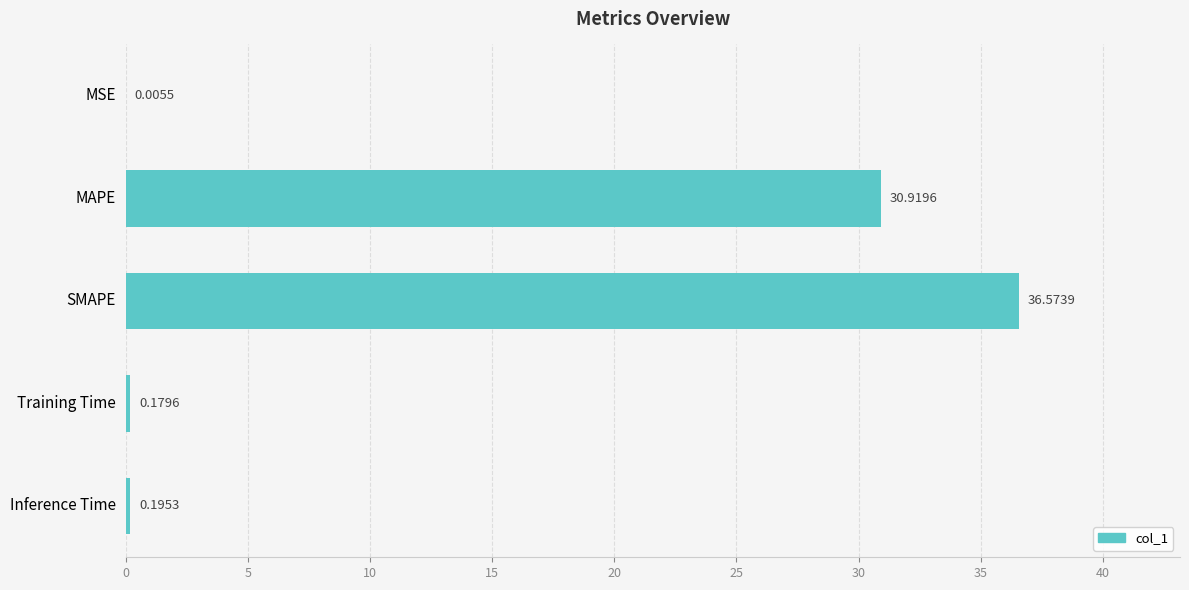

Where is the data nearest to the value 18?

MAPE